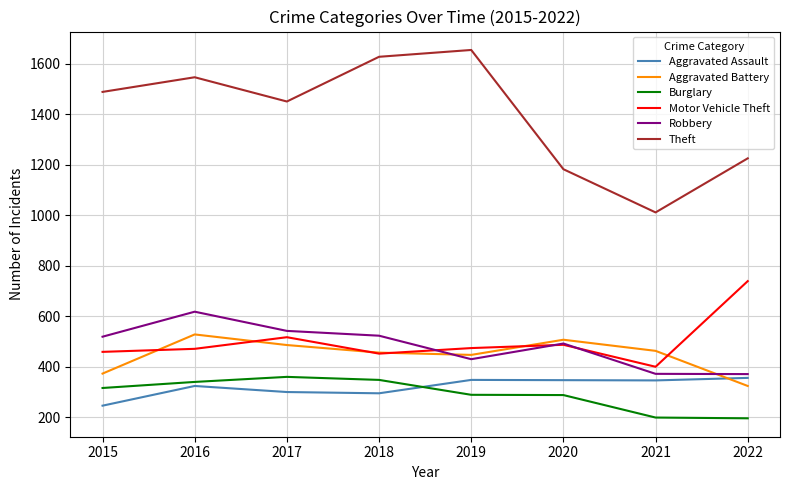

At which label does Motor Vehicle Theft reach its minimum?

2021